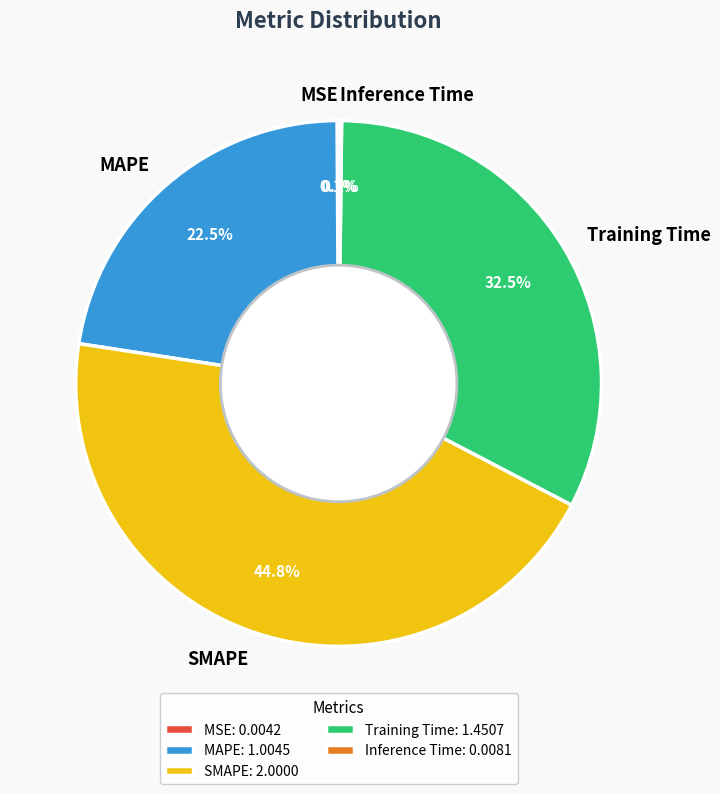

What portion of the pie excludes SMAPE?

55.2%